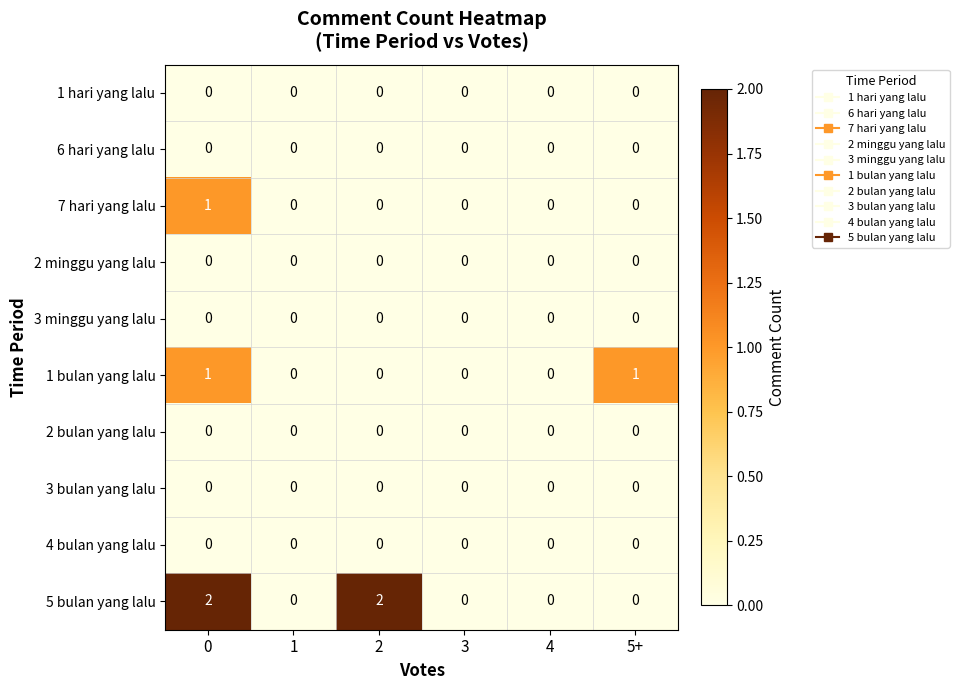

What is the maximum value shown in the chart?

2